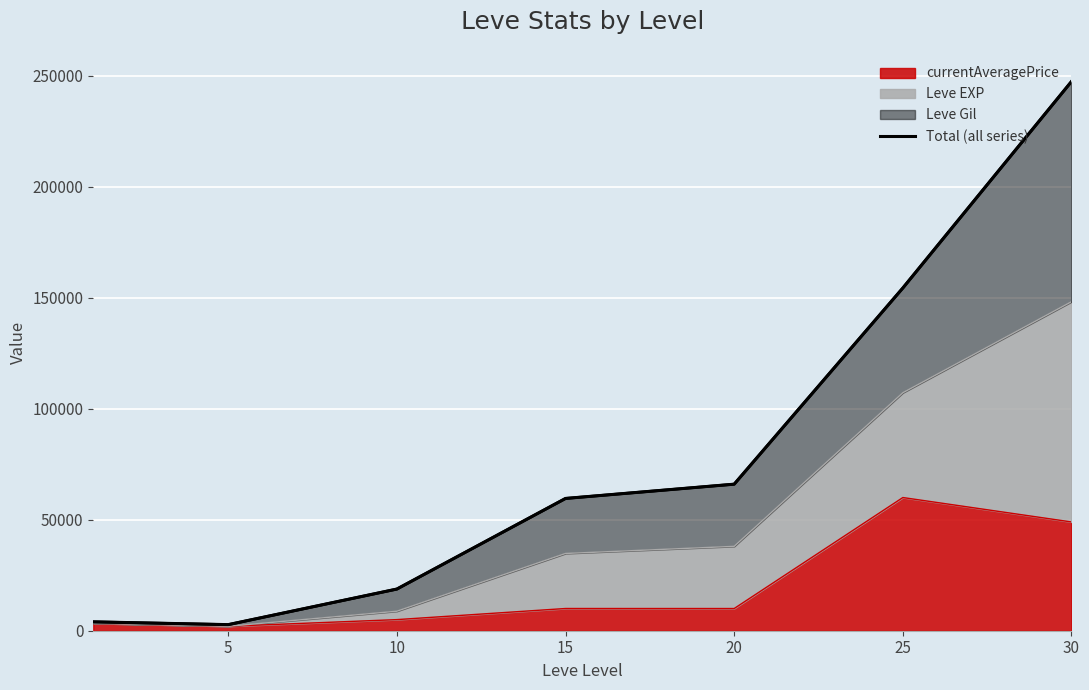

What is the minimum value shown in the chart?

2742